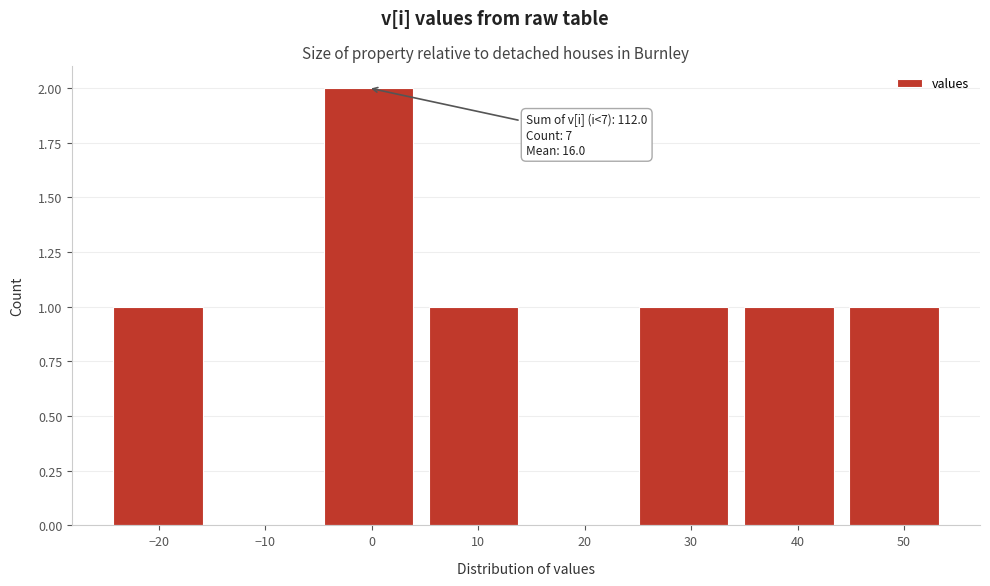

Which range on the x-axis has the tallest bar?

-5 to 5